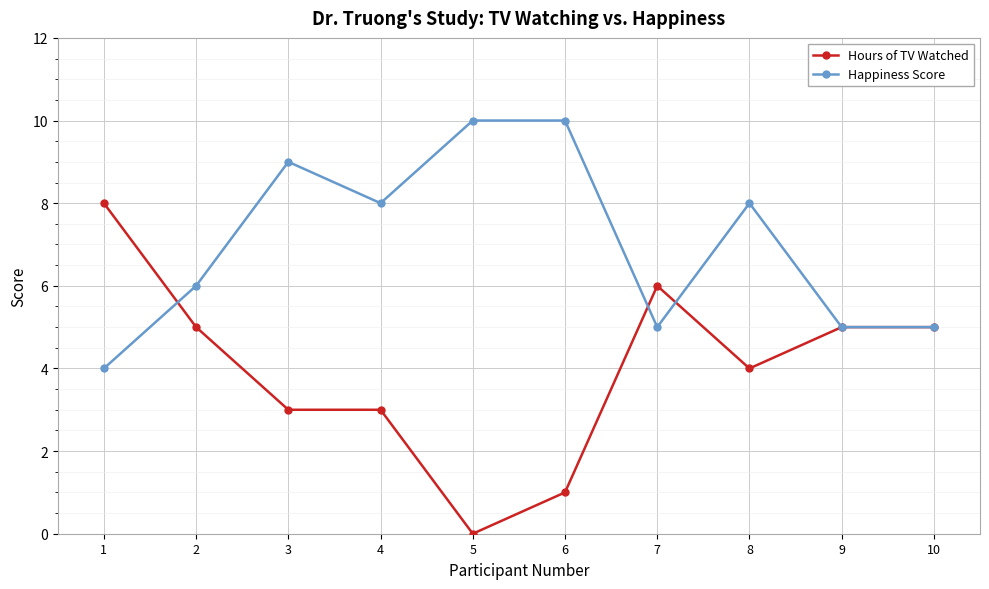

What is the difference between the Happiness Score values at 8 and 10?

3